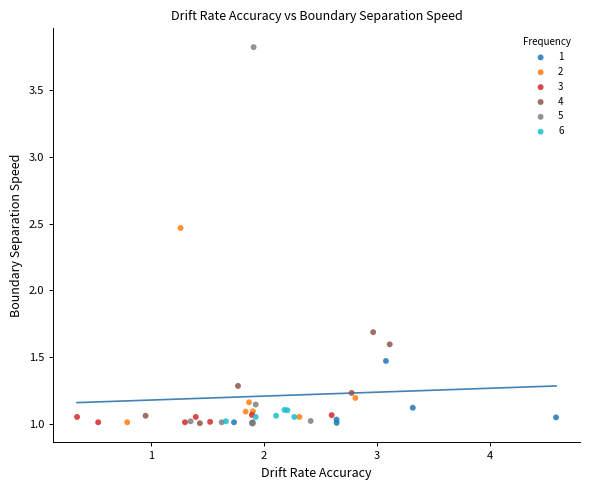

Which series has the largest Y range (max minus min)?

5